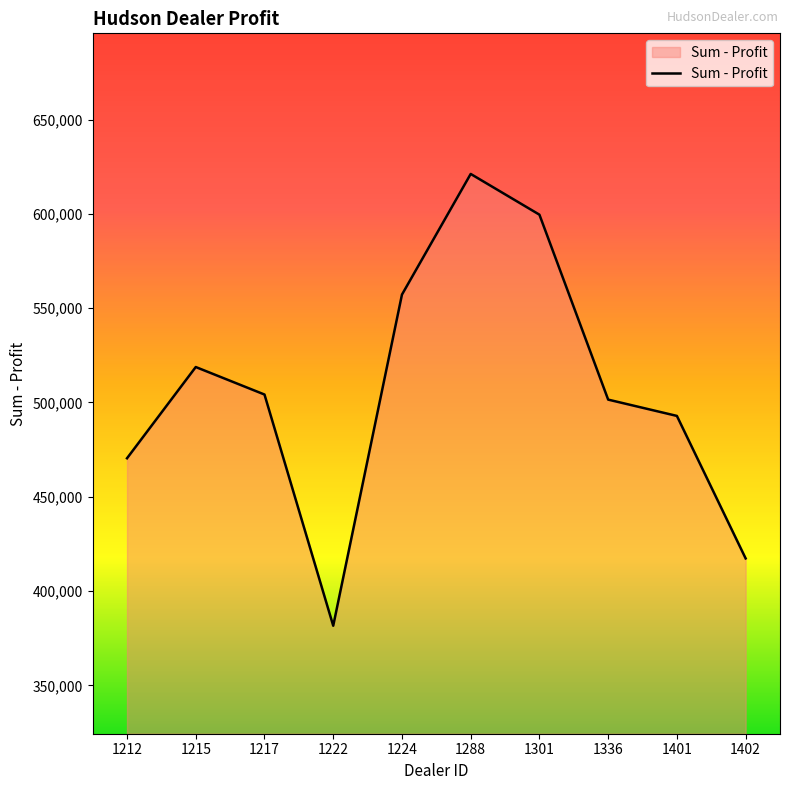

Count the number of values greater than 504217.

5